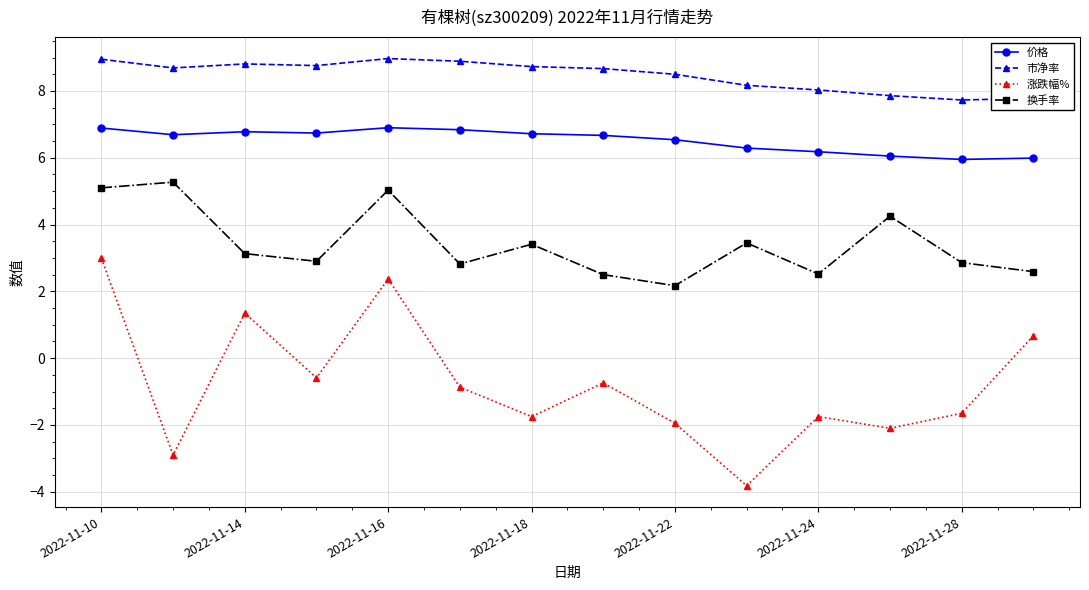

True or false: 换手率 has more than 0 points higher than both neighbors.

True